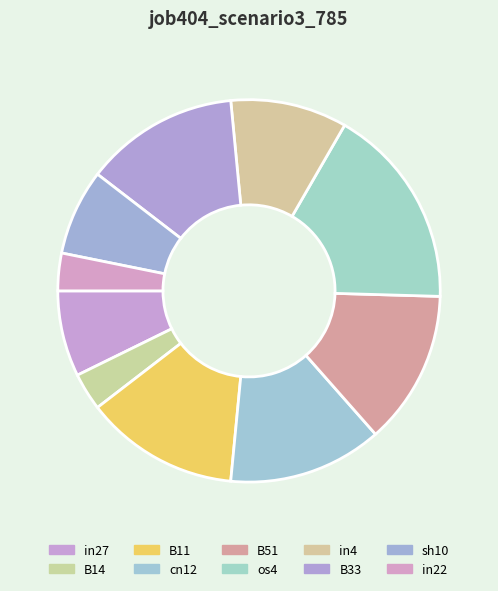

What is the smallest slice in the pie chart?

B14